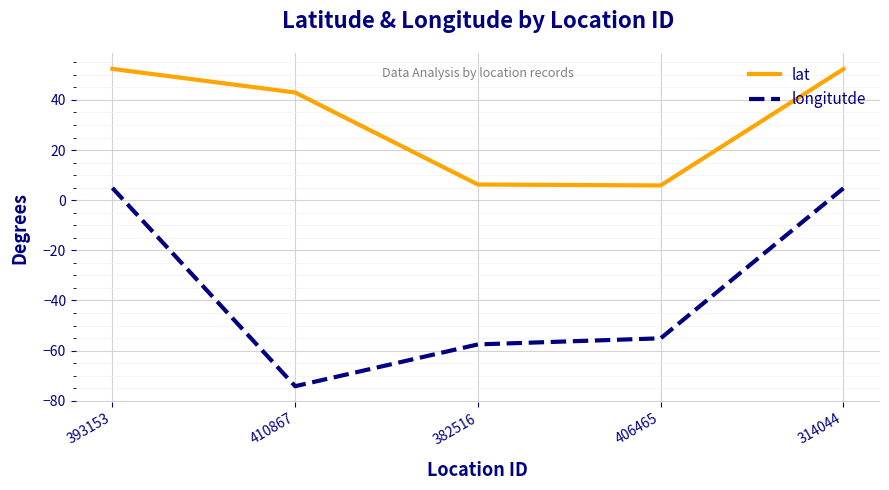

What position from the right is 393153?

5